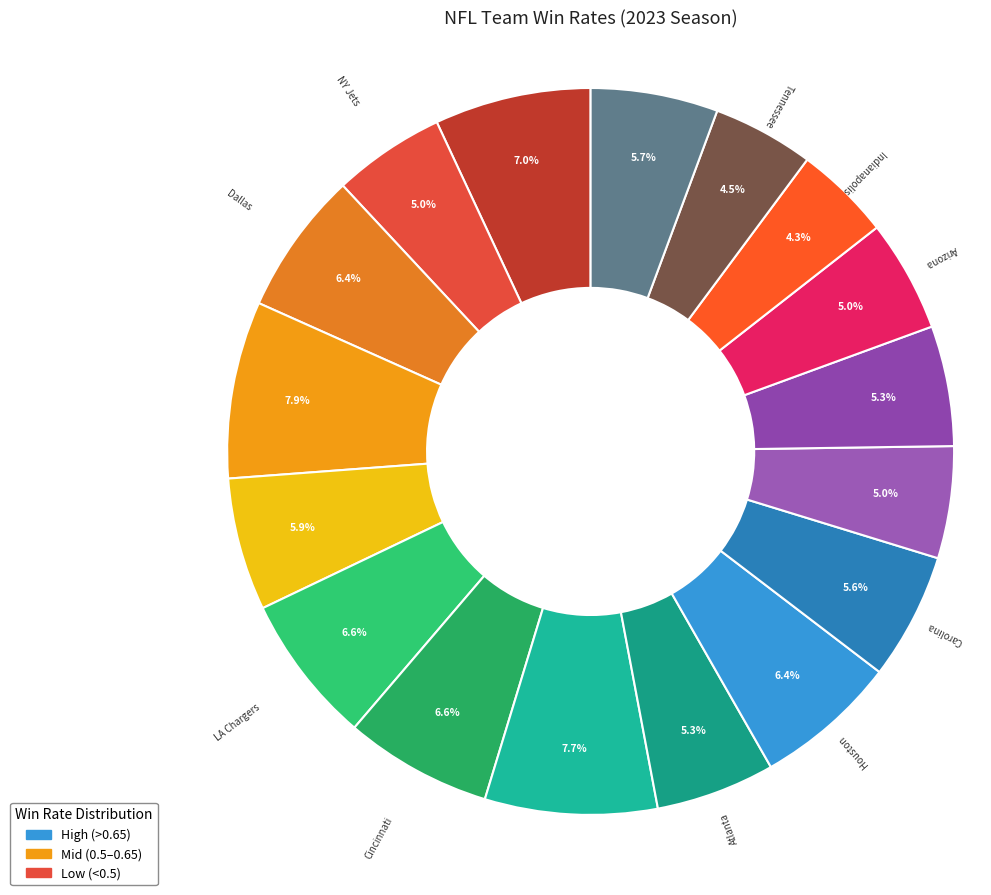

To the nearest percent, what is the difference between the largest and smallest slice percentages?

4%